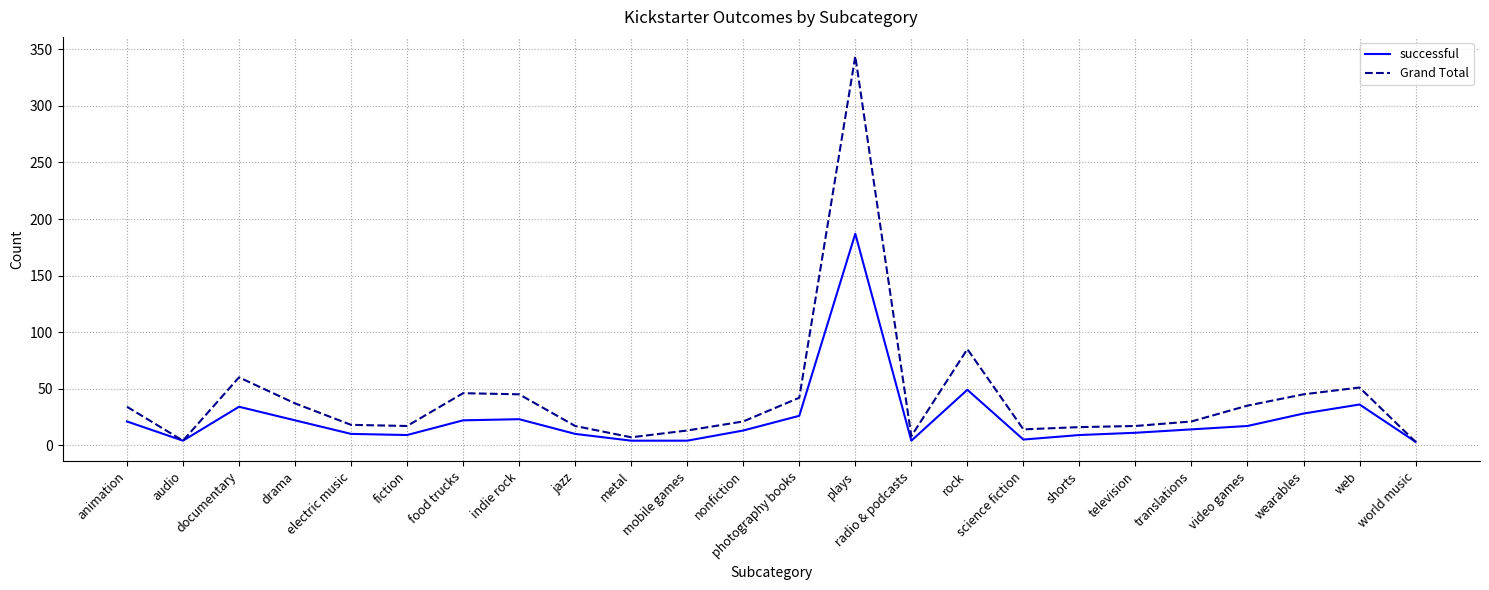

At which category does Grand Total reach its first local peak?

documentary